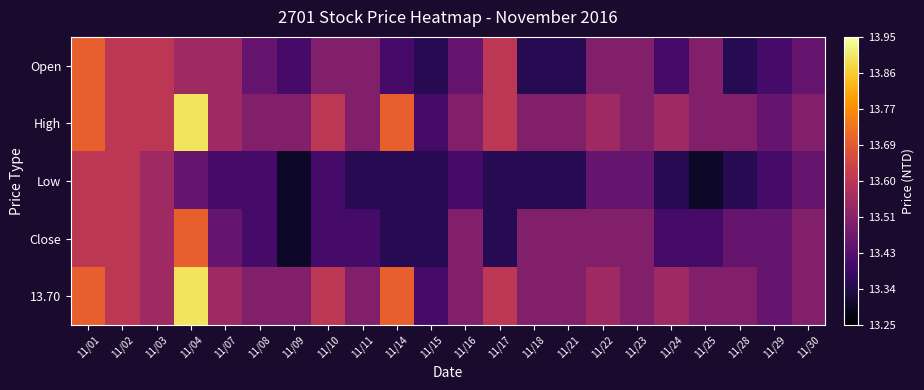

Reading right to left, what are all the values shown in this chart?

Open: 11/30=13.4	11/29=13.4	11/28=13.3	11/25=13.5	11/24=13.4	11/23=13.5	11/22=13.5	11/21=13.3	11/18=13.3	11/17=13.6	11/16=13.4	11/15=13.3	11/14=13.4	11/11=13.5	11/10=13.5	11/09=13.4	11/08=13.4	11/07=13.6	11/04=13.6	11/03=13.6	11/02=13.6	11/01=13.7
High: 11/30=13.5	11/29=13.4	11/28=13.5	11/25=13.5	11/24=13.6	11/23=13.5	11/22=13.6	11/21=13.5	11/18=13.5	11/17=13.6	11/16=13.5	11/15=13.4	11/14=13.7	11/11=13.5	11/10=13.6	11/09=13.5	11/08=13.5	11/07=13.6	11/04=13.9	11/03=13.6	11/02=13.6	11/01=13.7
Low: 11/30=13.4	11/29=13.4	11/28=13.3	11/25=13.3	11/24=13.3	11/23=13.4	11/22=13.4	11/21=13.3	11/18=13.3	11/17=13.3	11/16=13.4	11/15=13.3	11/14=13.3	11/11=13.3	11/10=13.4	11/09=13.3	11/08=13.4	11/07=13.4	11/04=13.4	11/03=13.6	11/02=13.6	11/01=13.6
Close: 11/30=13.5	11/29=13.4	11/28=13.4	11/25=13.4	11/24=13.4	11/23=13.5	11/22=13.5	11/21=13.5	11/18=13.5	11/17=13.3	11/16=13.5	11/15=13.3	11/14=13.3	11/11=13.4	11/10=13.4	11/09=13.3	11/08=13.4	11/07=13.4	11/04=13.7	11/03=13.6	11/02=13.6	11/01=13.6
13.70: 11/30=13.5	11/29=13.4	11/28=13.5	11/25=13.5	11/24=13.6	11/23=13.5	11/22=13.6	11/21=13.5	11/18=13.5	11/17=13.6	11/16=13.5	11/15=13.4	11/14=13.7	11/11=13.5	11/10=13.6	11/09=13.5	11/08=13.5	11/07=13.6	11/04=13.9	11/03=13.6	11/02=13.6	11/01=13.7